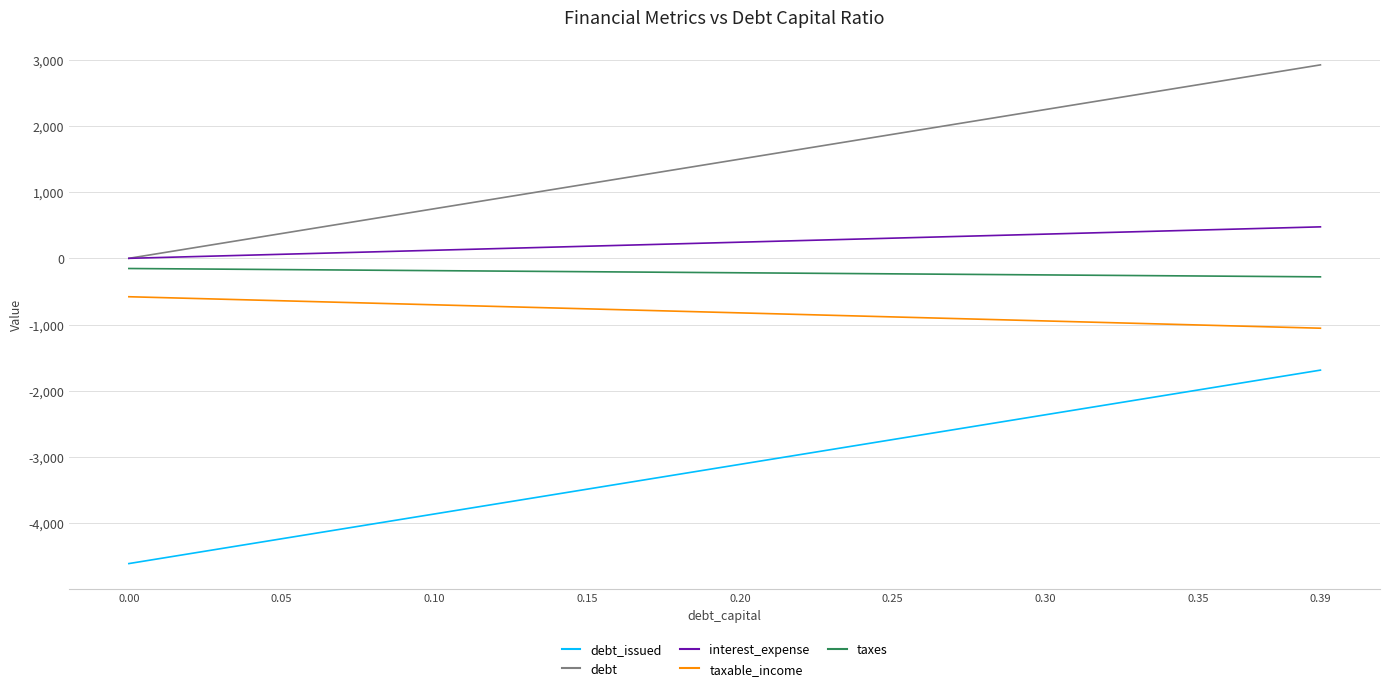

The interest_expense series shows 0.0 at 0.00. True or false?

True